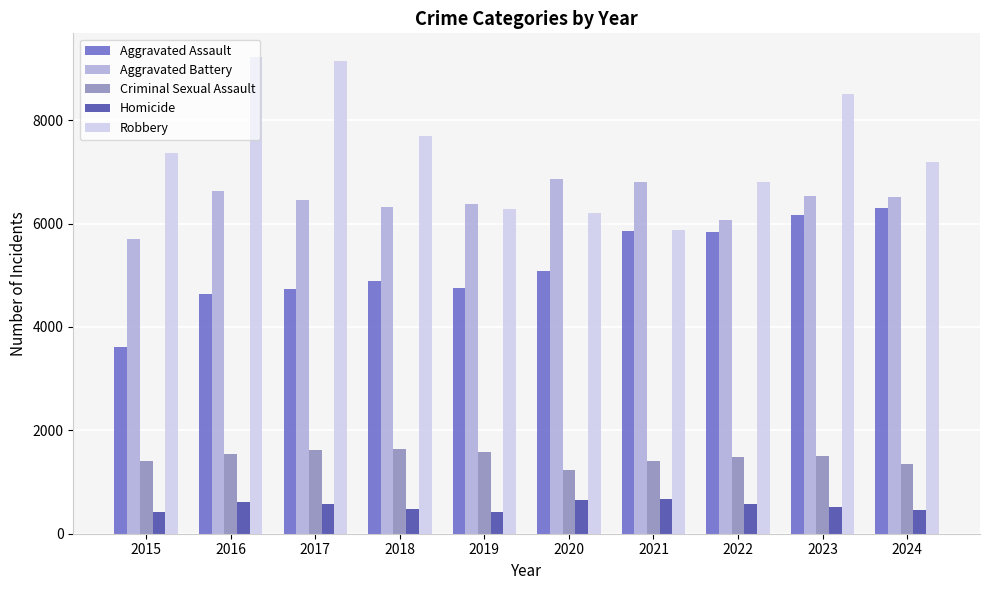

At 2017, list the series in order from largest to smallest.

Robbery, Aggravated Battery, Aggravated Assault, Criminal Sexual Assault, Homicide